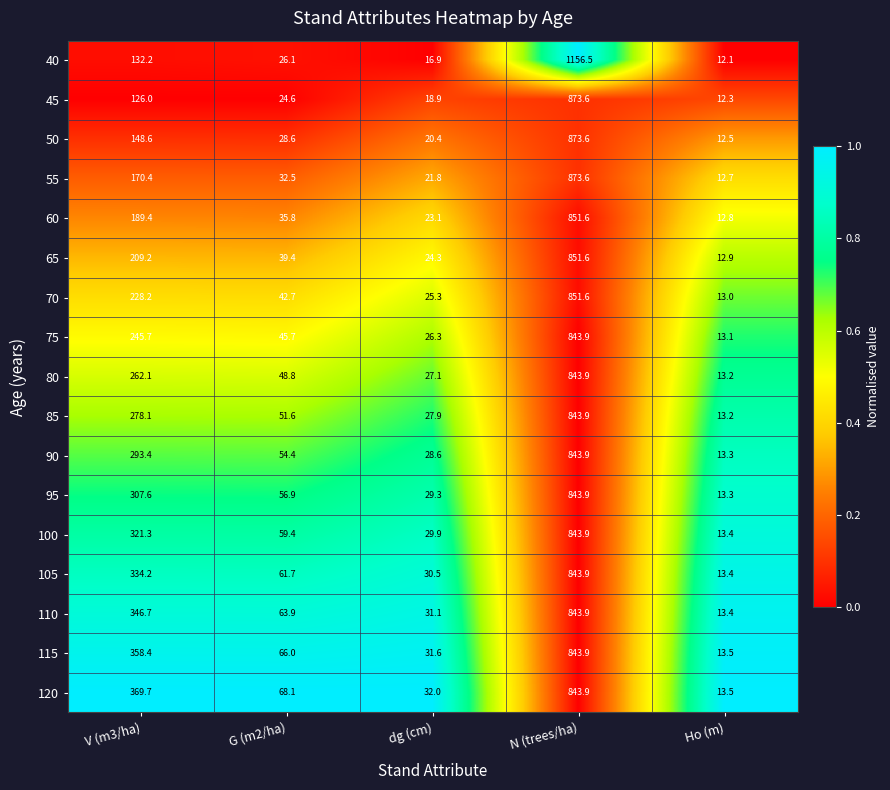

At G (m2/ha), list the series in order from smallest to largest.

45, 40, 50, 55, 60, 65, 70, 75, 80, 85, 90, 95, 100, 105, 110, 115, 120